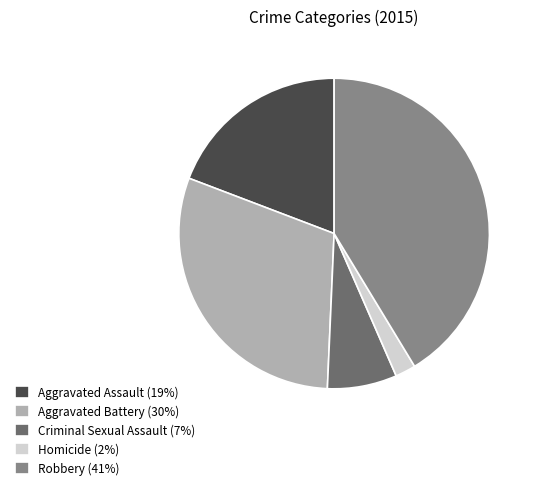

Count the number of slices in the pie.

5